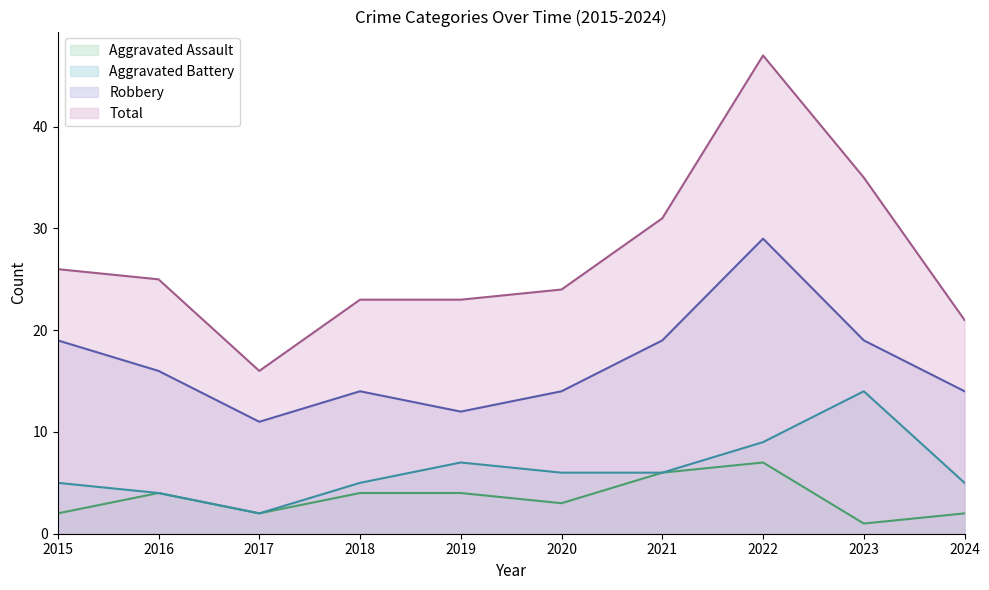

Where is Aggravated Battery nearest to the value 8?

2019